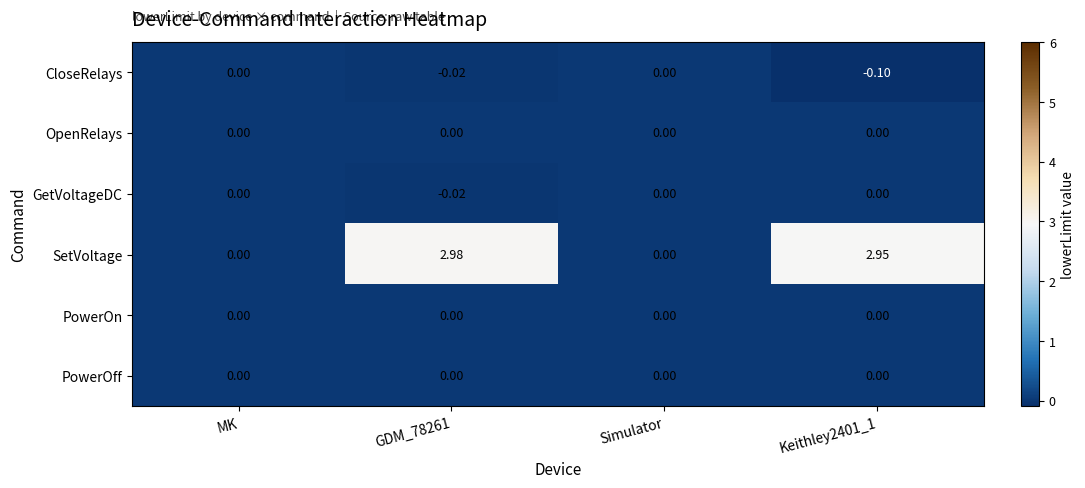

Which series has the widest spread of values?

SetVoltage